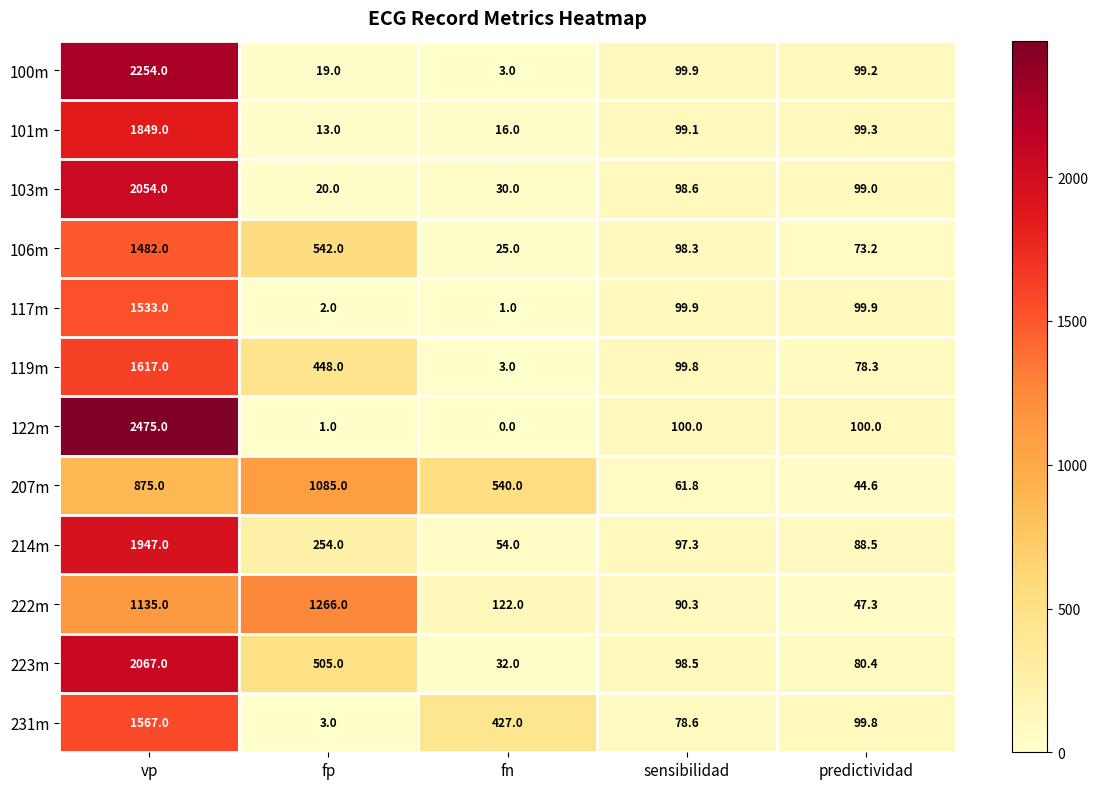

At which category is the sum across all series the highest?

vp